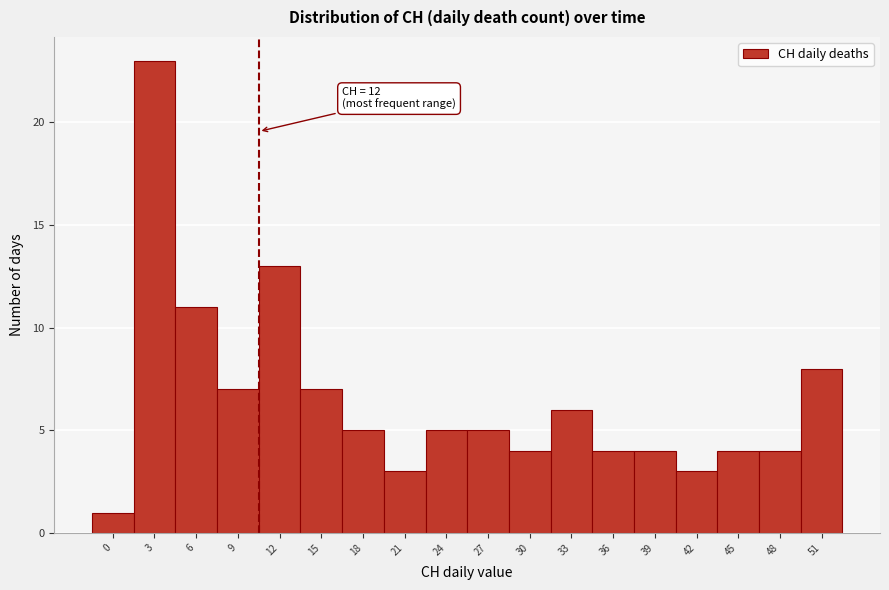

Reading left to right, what are all the values shown in this chart?

0=1	3=23	6=11	9=7	12=13	15=7	18=5	21=3	24=5	27=5	30=4	33=6	36=4	39=4	42=3	45=4	48=4	51=8